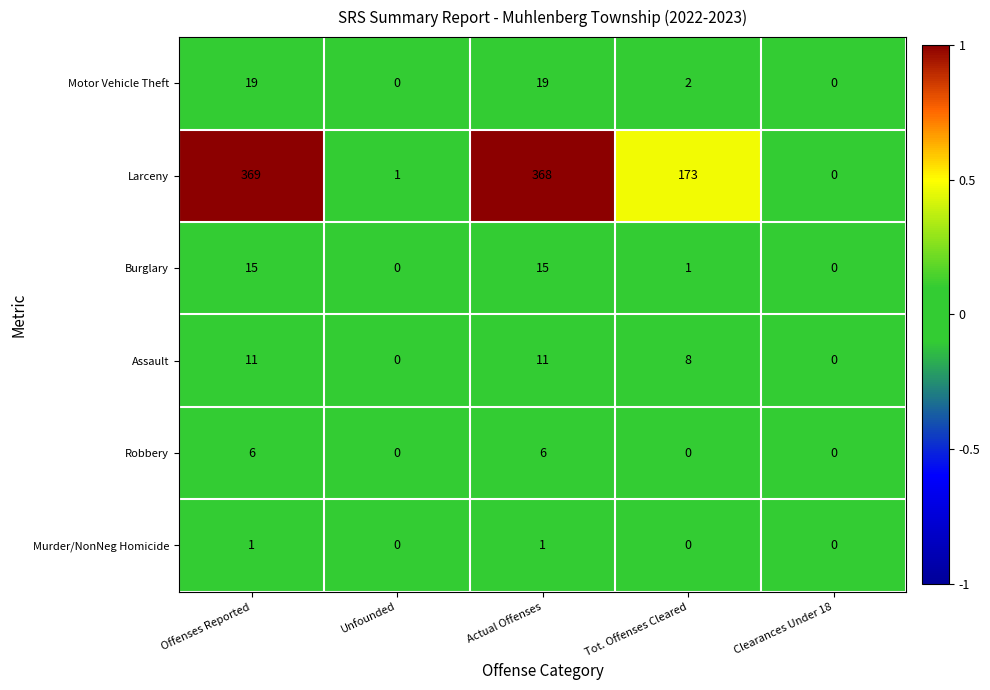

How many data points in Murder/NonNeg Homicide are above 0?

2